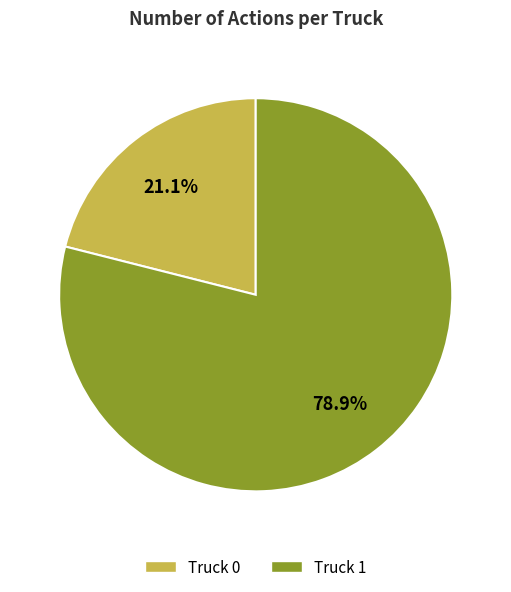

To the nearest percent, what is the combined percentage of Truck 1 and Truck 0?

100%